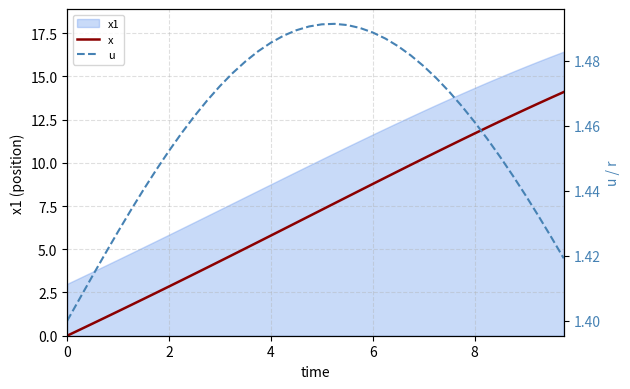

The x series shows 4.0 at 4. True or false?

False